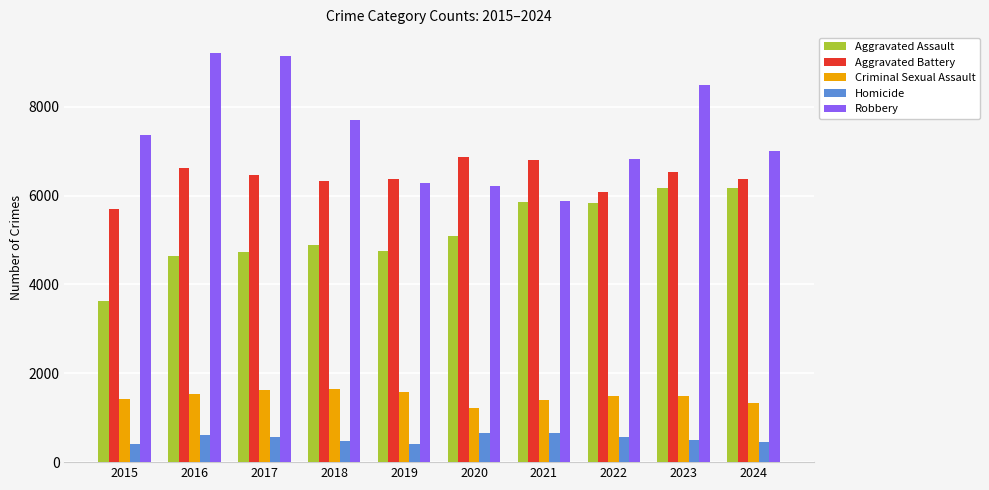

At which label does Robbery reach its minimum?

2021